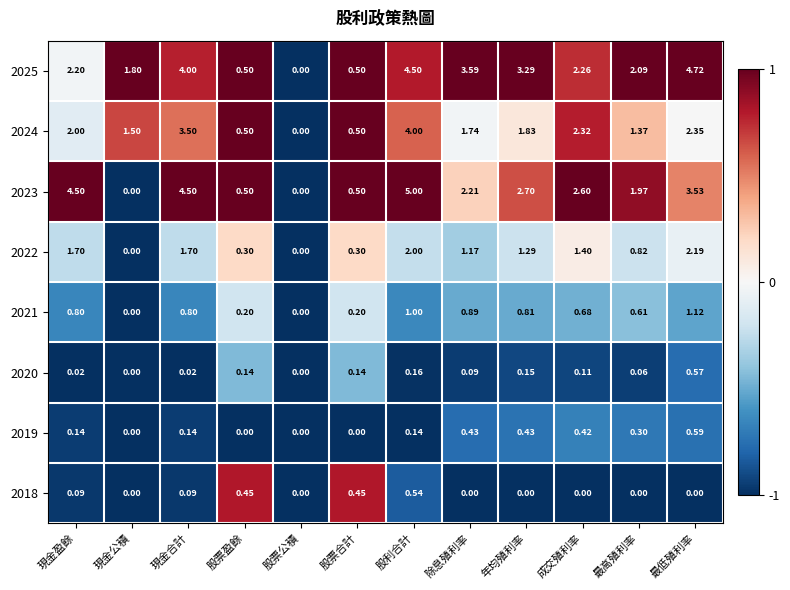

Which category has the highest value across all series?

股利合計